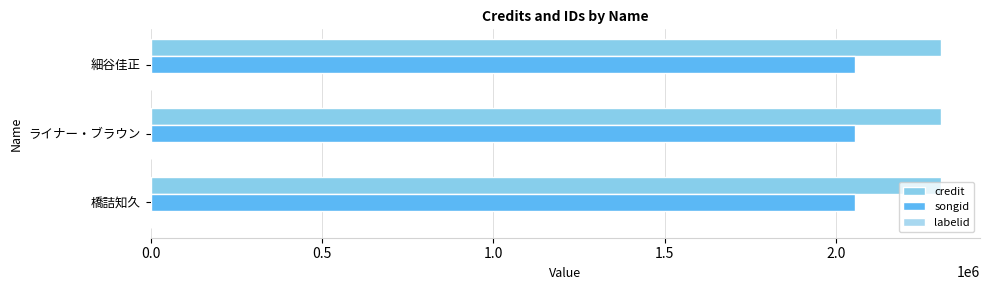

Count the number of data series in this chart.

3